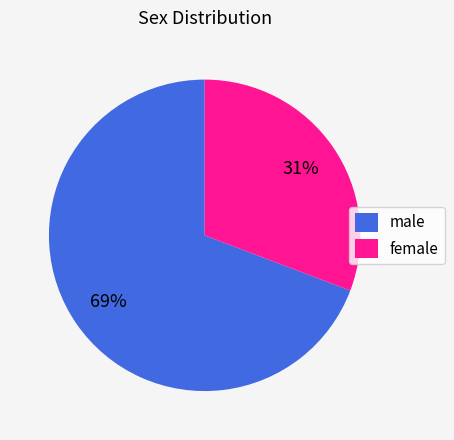

How many slices are in this pie chart?

2